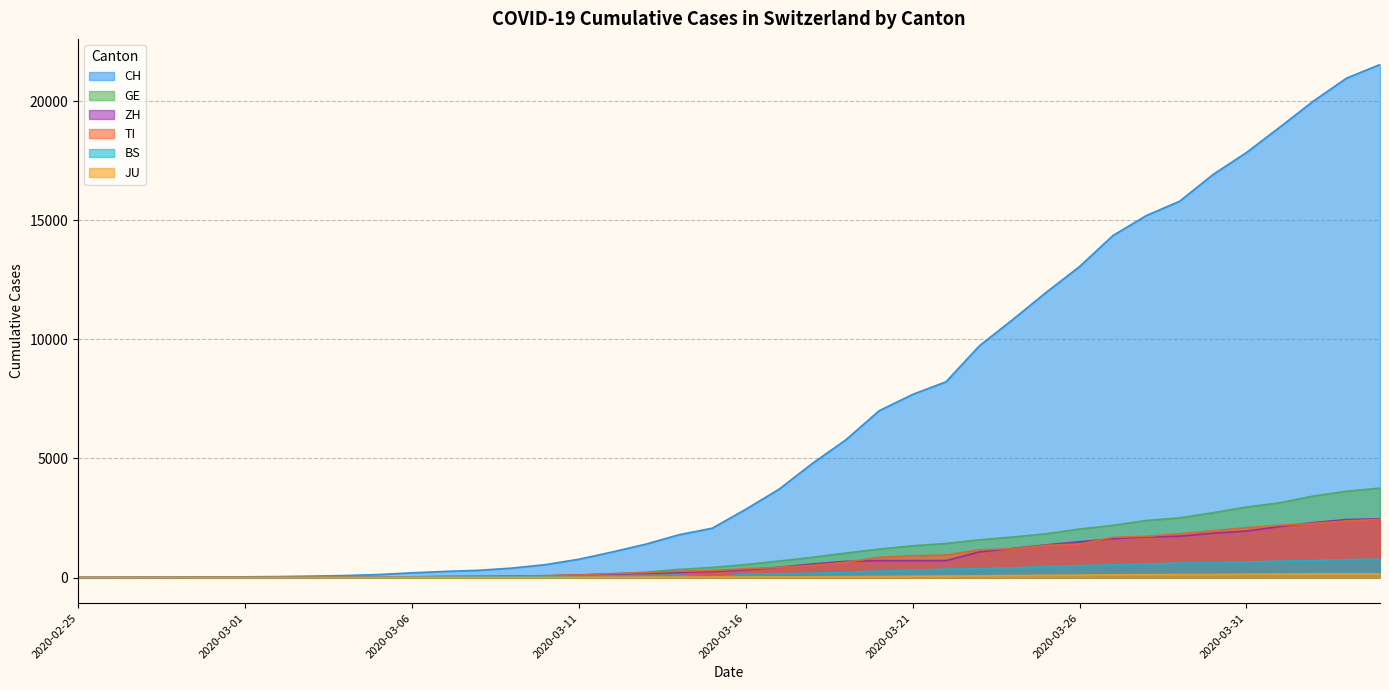

What value does the TI series have at 2020-03-31, to the nearest 100?

2100